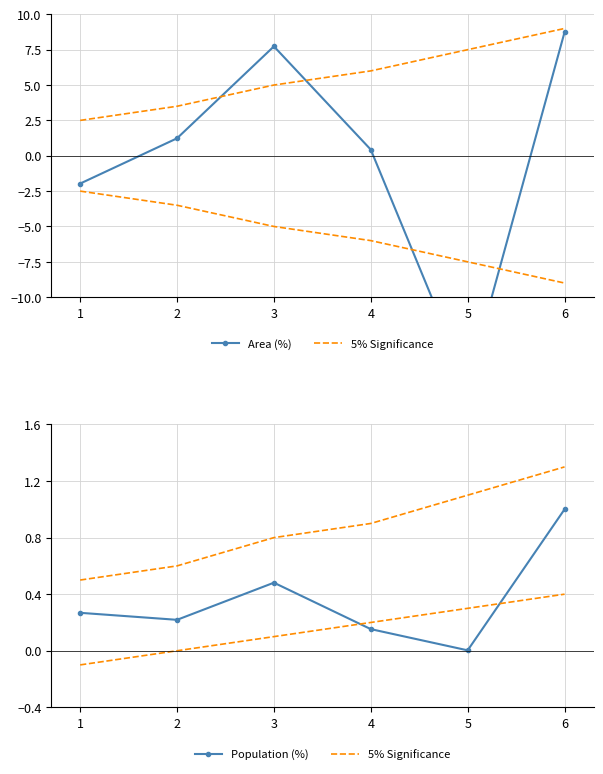

The 5% Significance series shows 0.5 at 1. True or false?

True